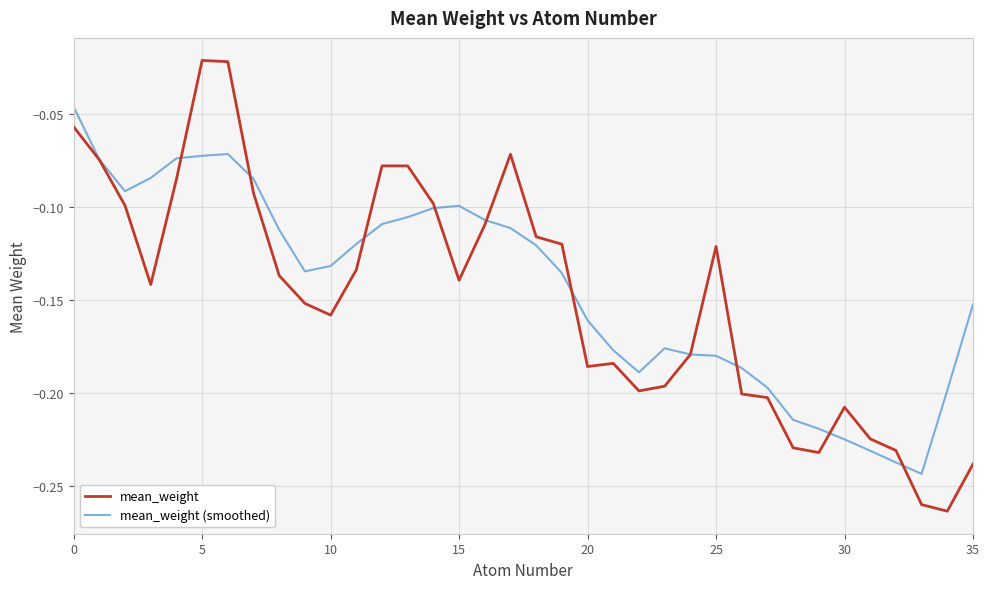

List the series in order of their peak value, highest first.

mean_weight, mean_weight (smoothed)